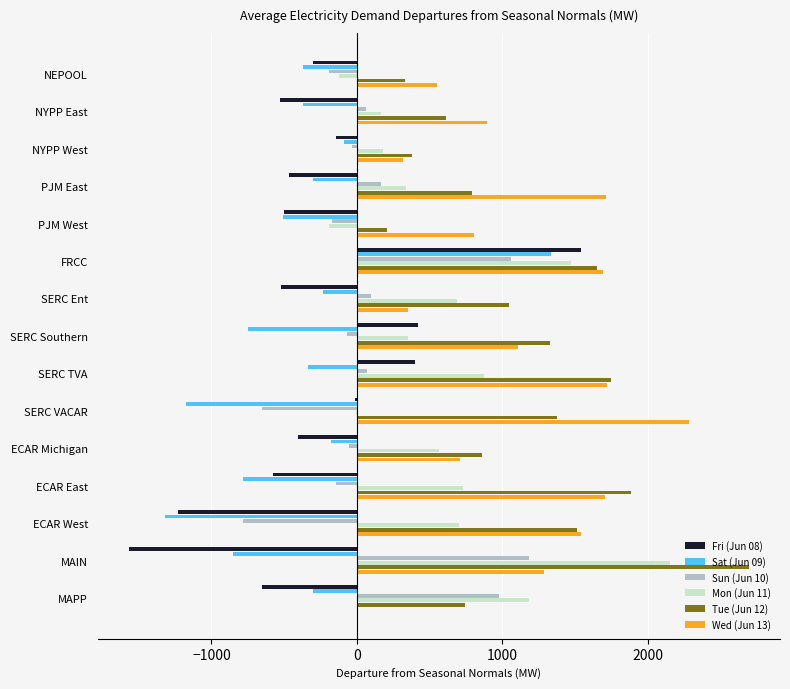

Is it true that Sun (Jun 10) equals -174.1 at PJM West?

True